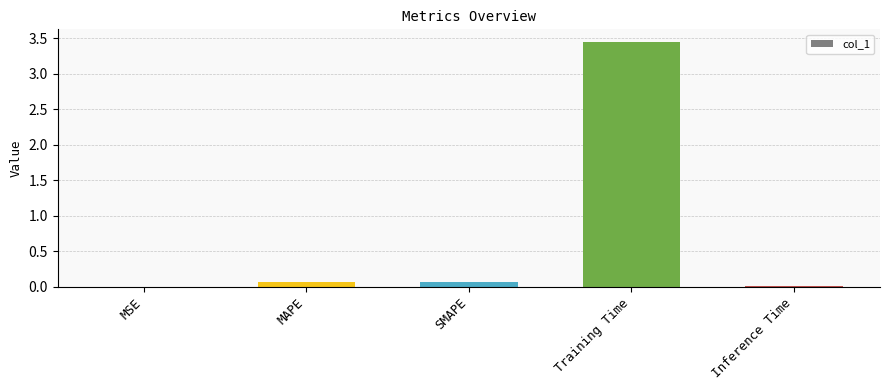

Between SMAPE and Inference Time, which is larger?

SMAPE